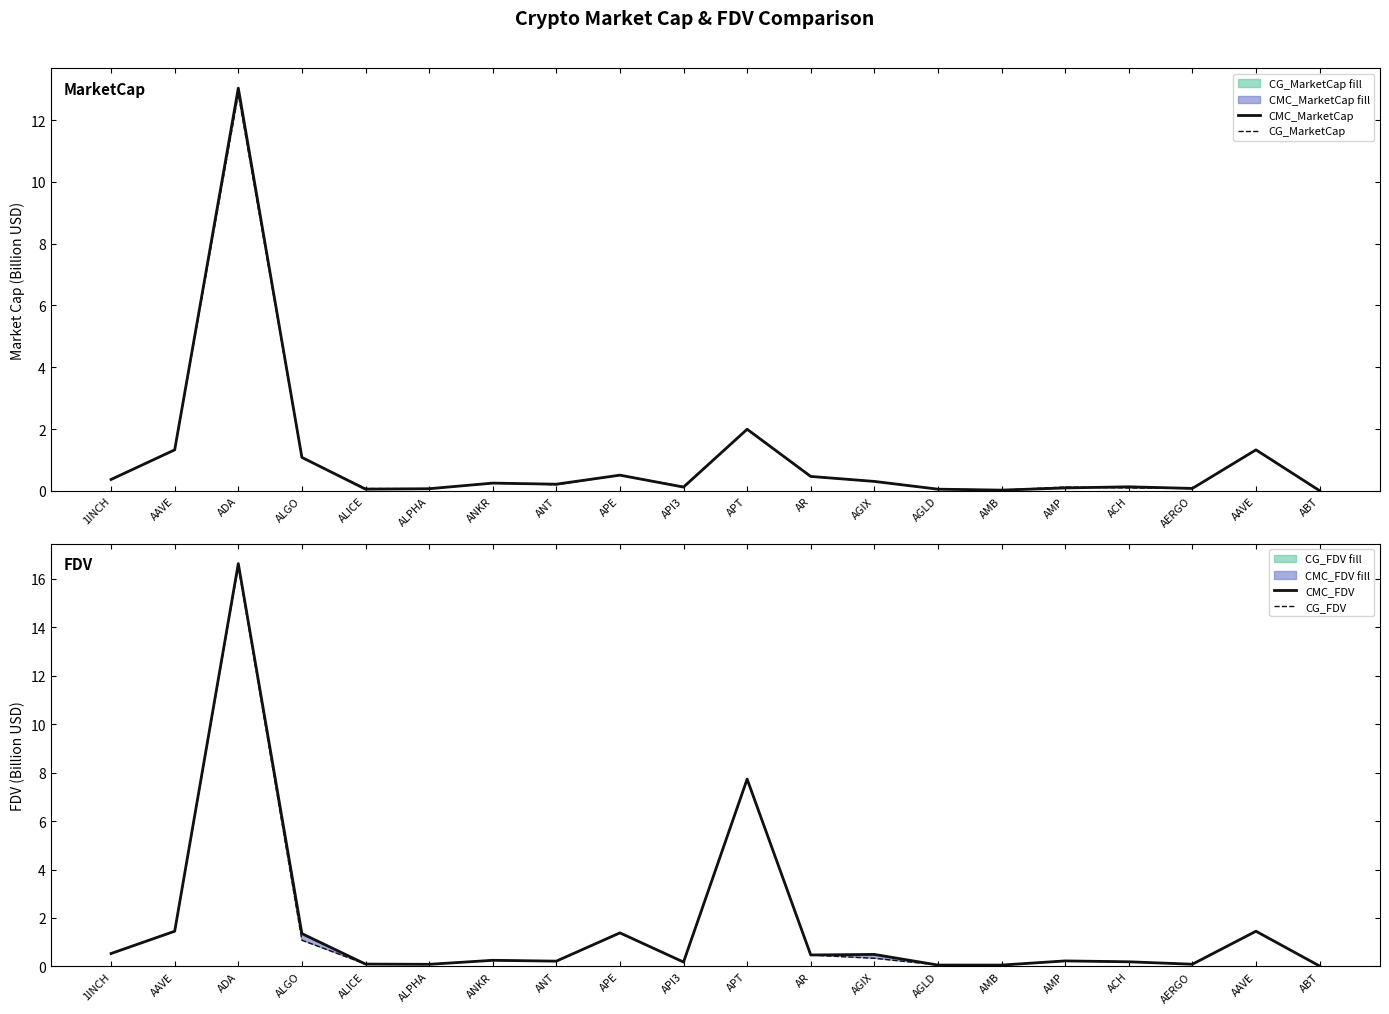

What is the label of the 17th point from the left?

ACH